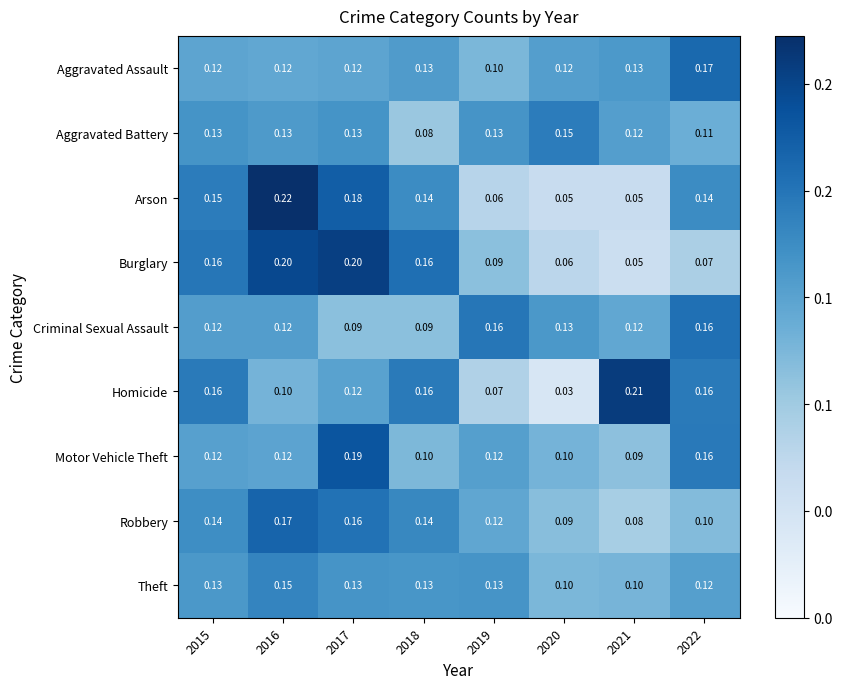

At how many categories does at least one series exceed 0?

8